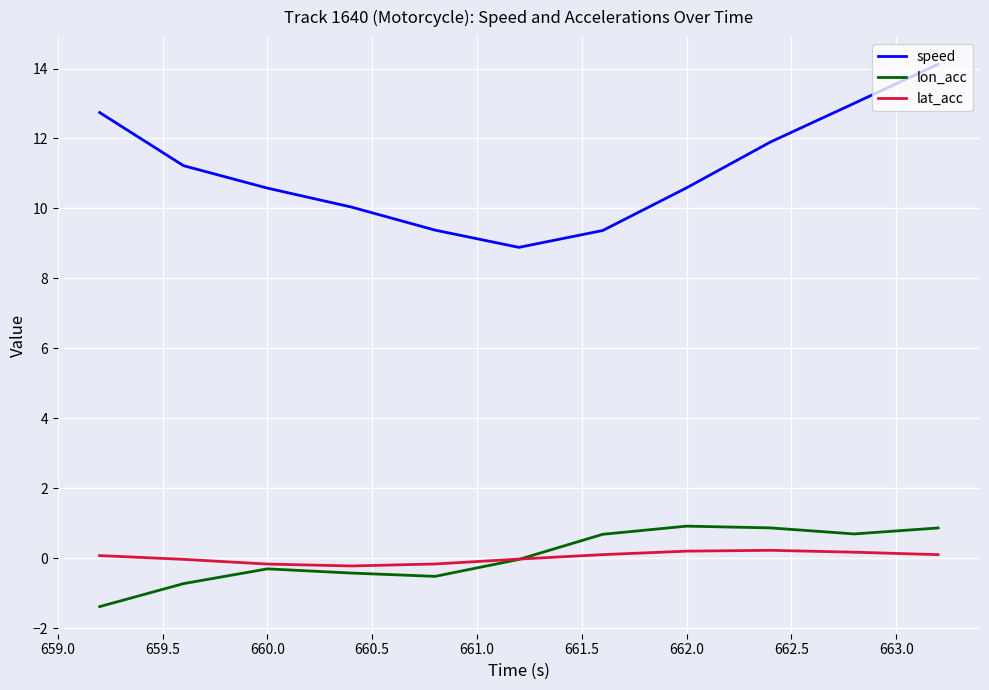

True or false: lon_acc and speed cross at least once.

False